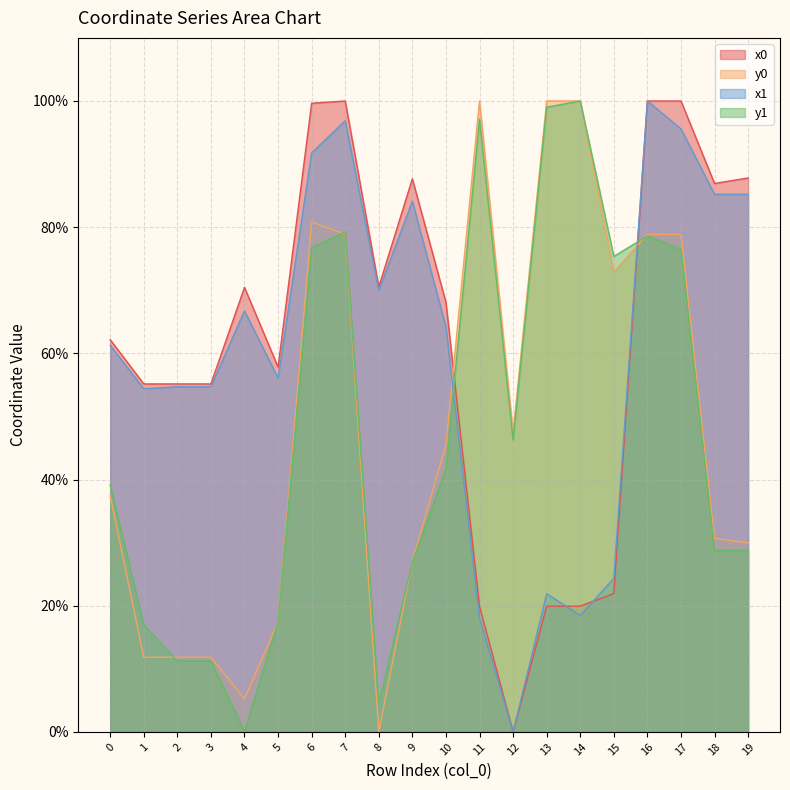

Is the value of y1 at 8 greater than the value of x0 at 14?

No